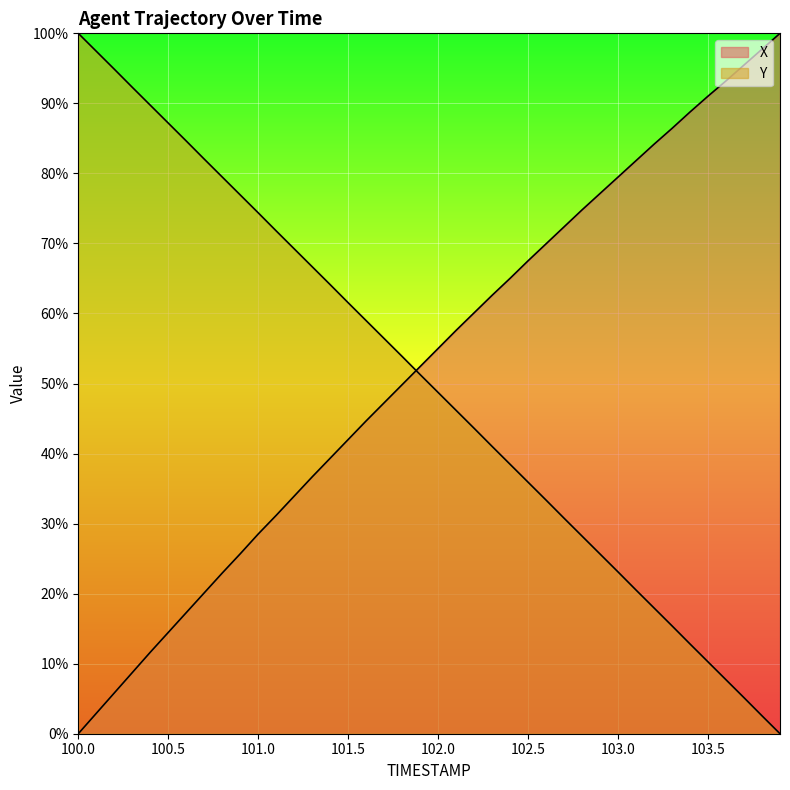

At which category is the sum across all series the highest?

102.1